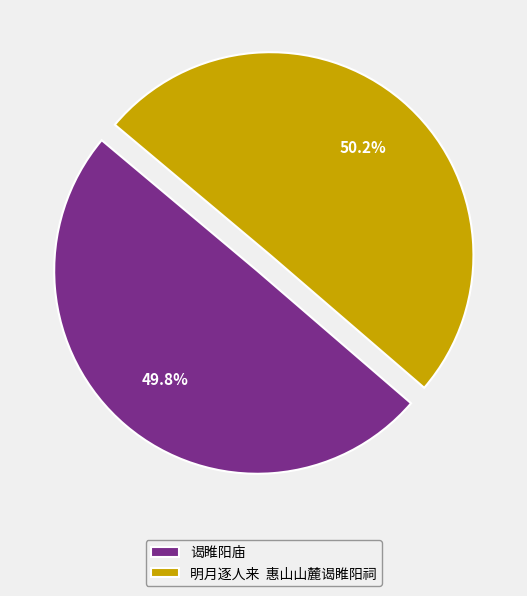

Do 明月逐人来 惠山山麓谒睢阳祠 and 谒睢阳庙 together represent more than half of the pie?

Yes